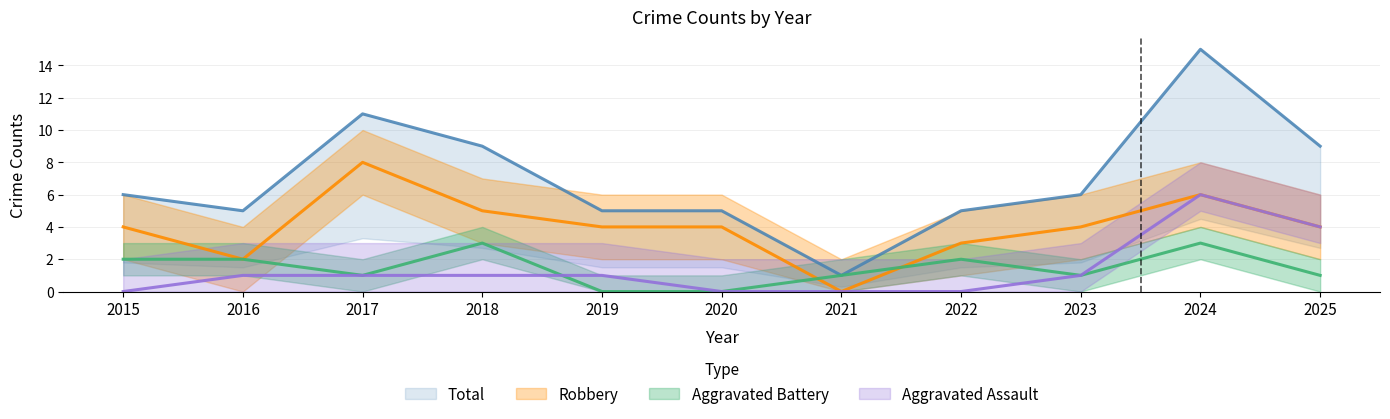

Which series has the widest spread of values?

Total